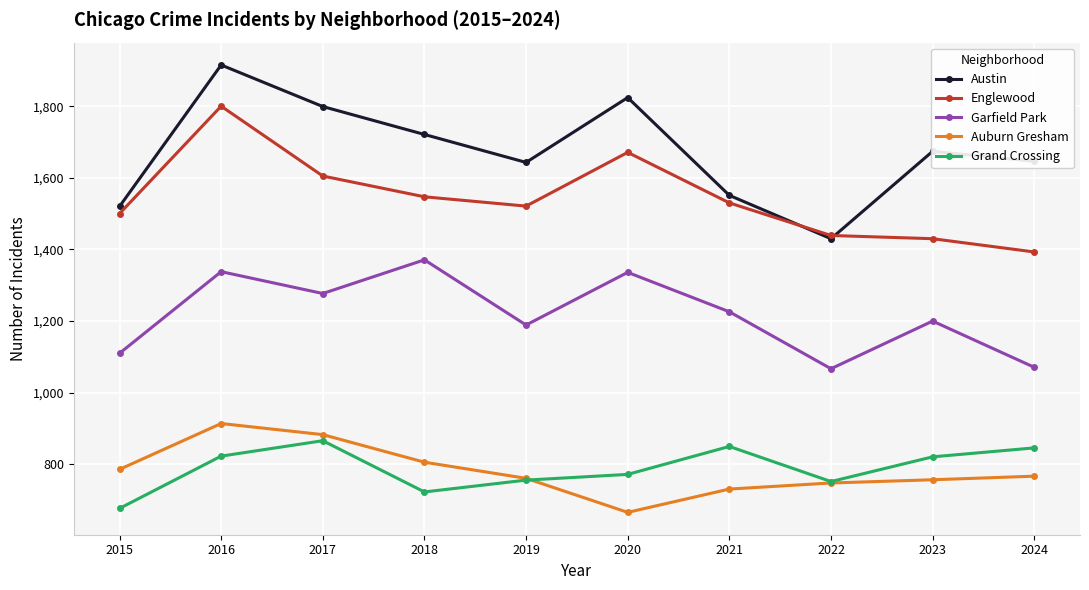

True or false: Englewood and Auburn Gresham cross at least once.

False